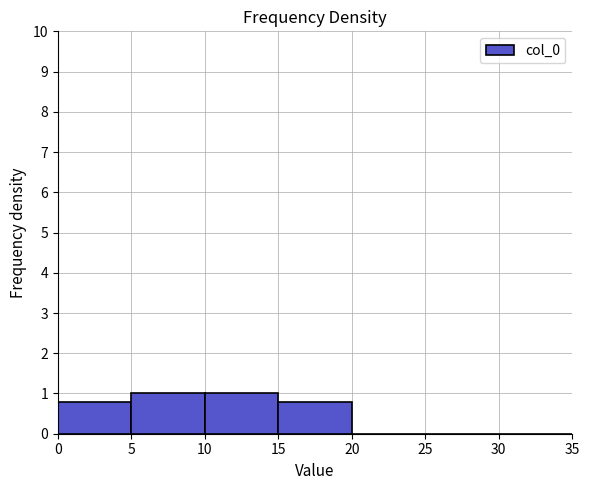

Reading left to right, list every bar in this chart as the range it spans on the x-axis followed by its height. The values are not printed on the chart, so give them approximately, as read against the axis.

0 to 5: 0.8
5 to 10: 1.0
10 to 15: 1.0
15 to 20: 0.8
20 to 25: 0
25 to 30: 0
30 to 35: 0